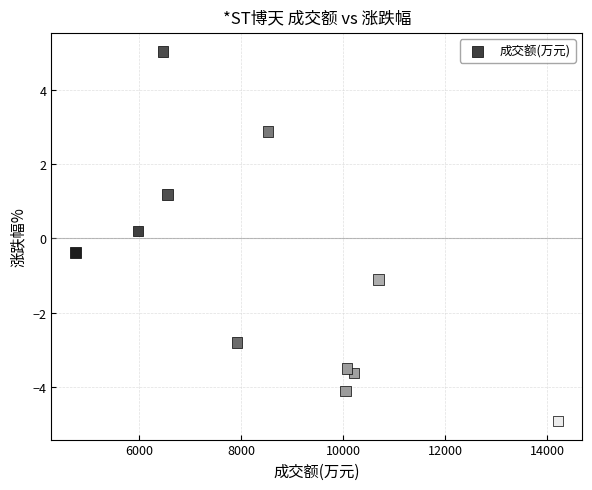

What is the range of X values (max minus min)?

9464.0